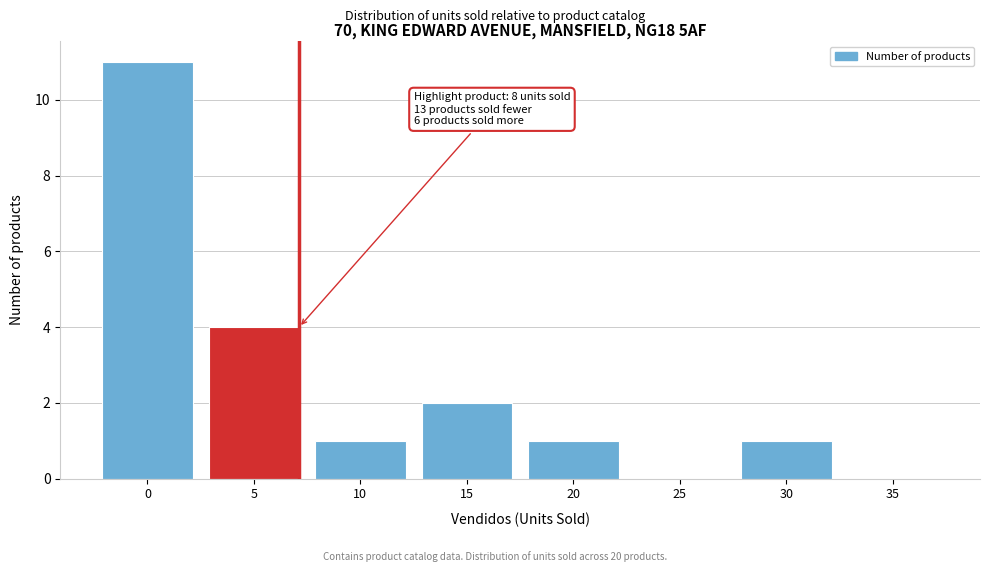

Reading right to left, extract all data points from this chart.

35=0	30=1	25=0	20=1	15=2	10=1	5=4	0=11